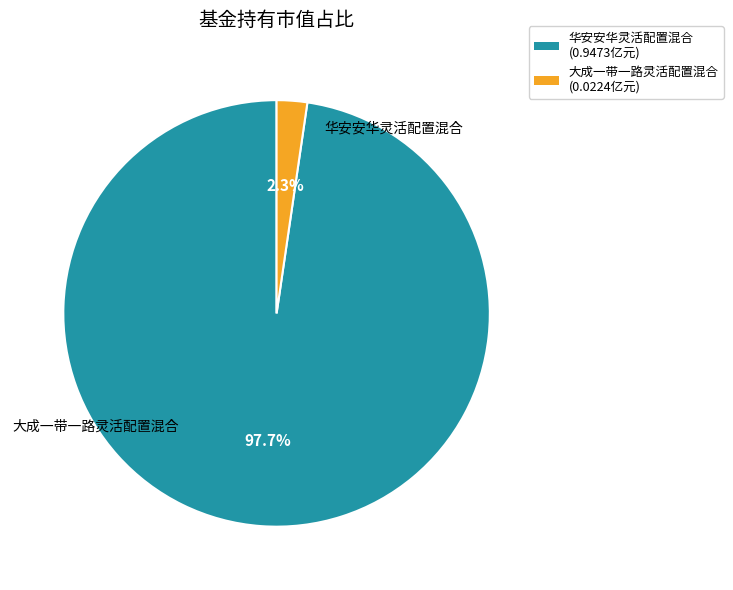

Is there a majority slice in this chart?

Yes